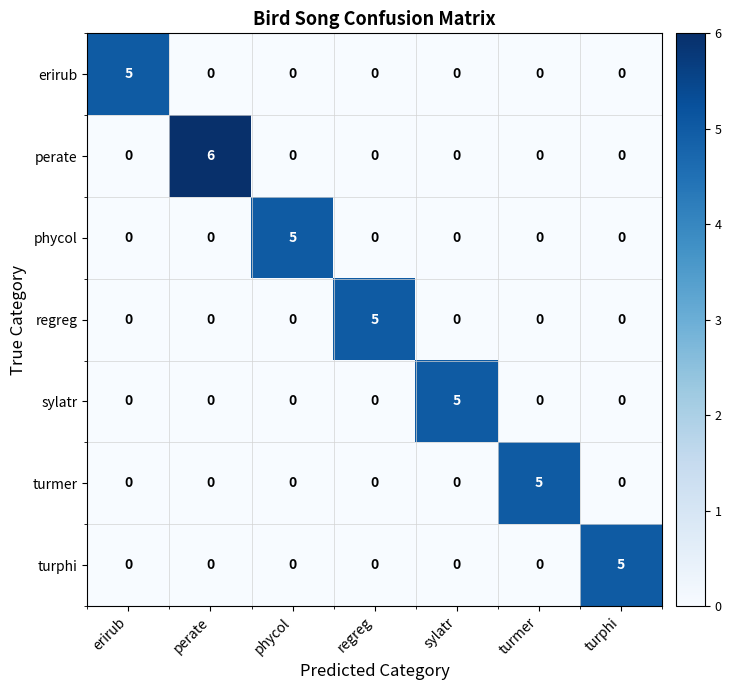

Which series changed the most between perate and phycol?

perate